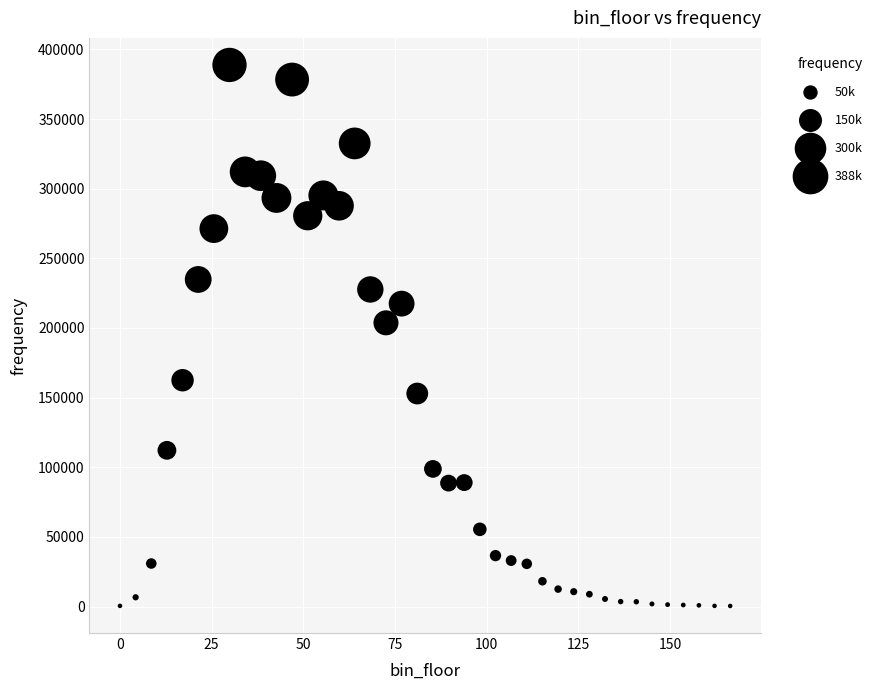

What Y value in the scatter plot is closest to 194609?

203682